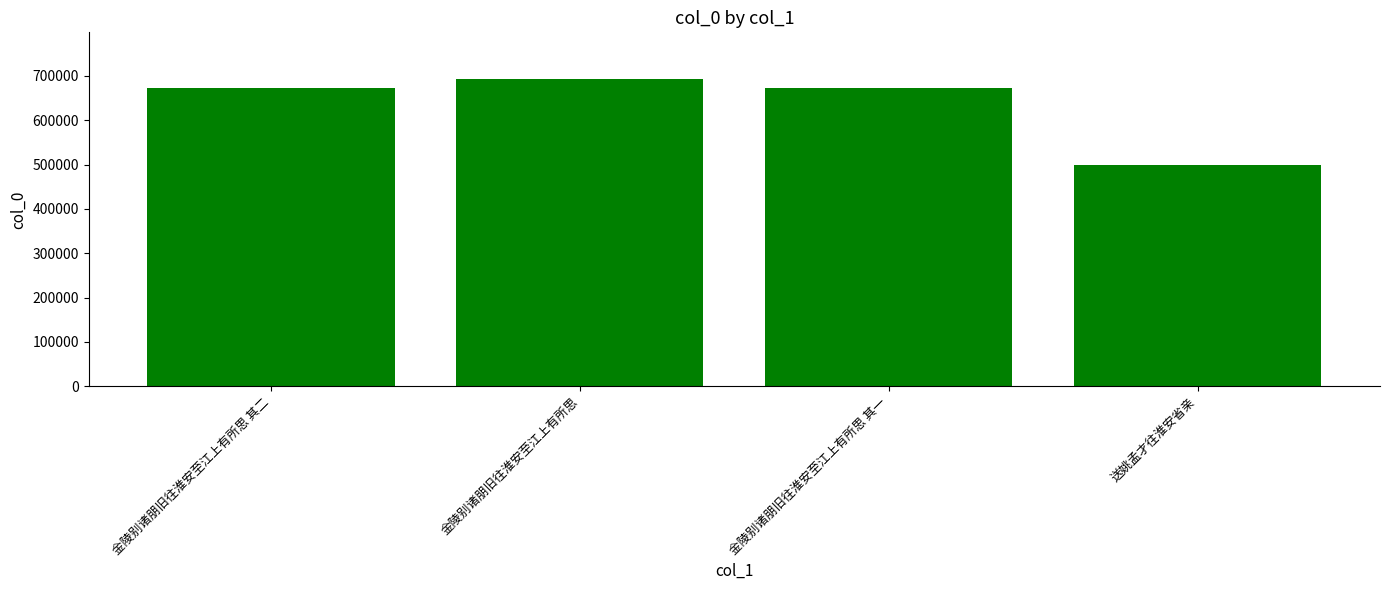

What position from the left is 金陵别诸朋旧往淮安至江上有所思?

2